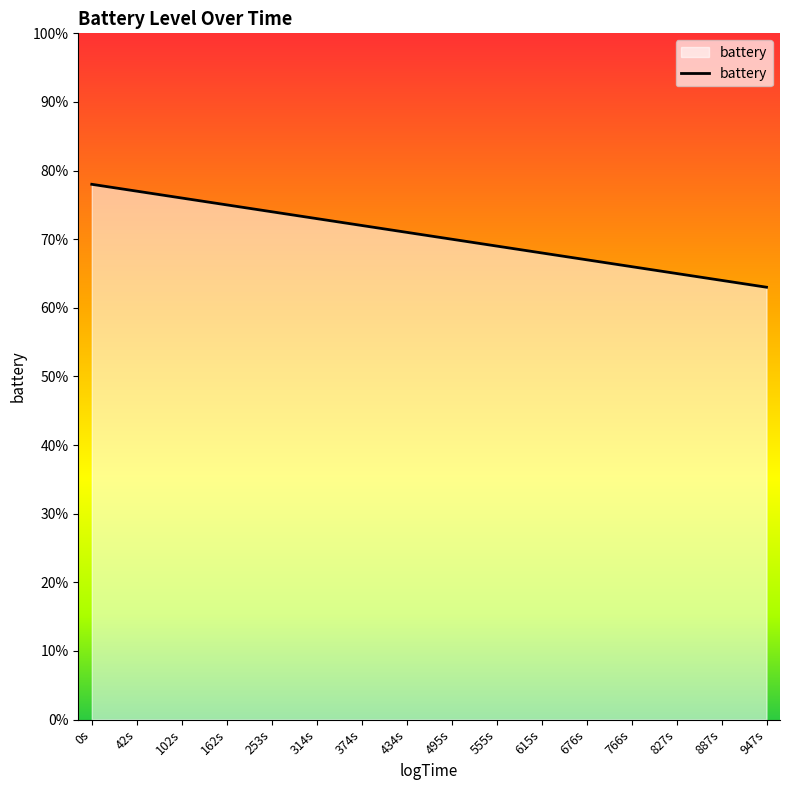

Does the chart have visible grid lines?

No